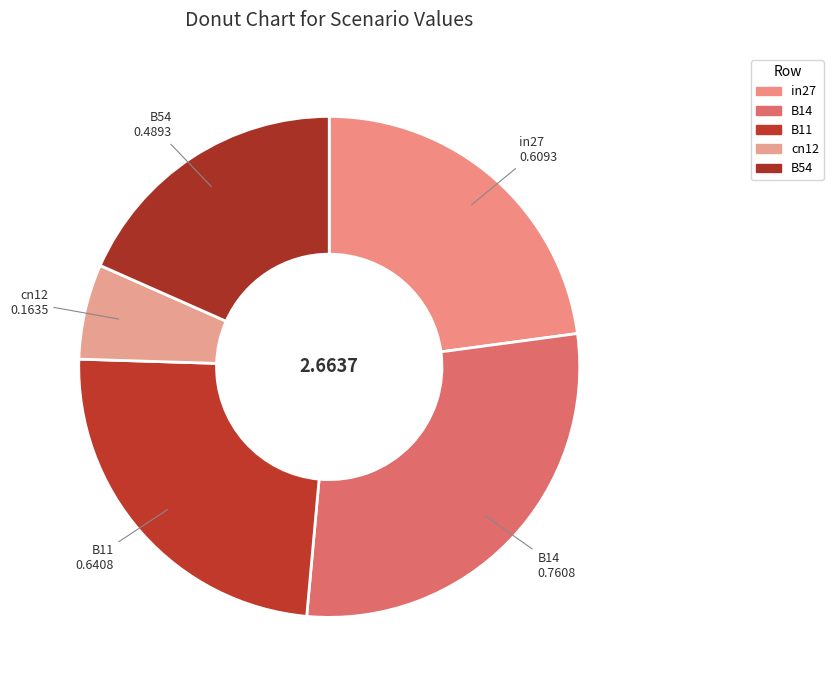

Count the number of slices in the pie.

5